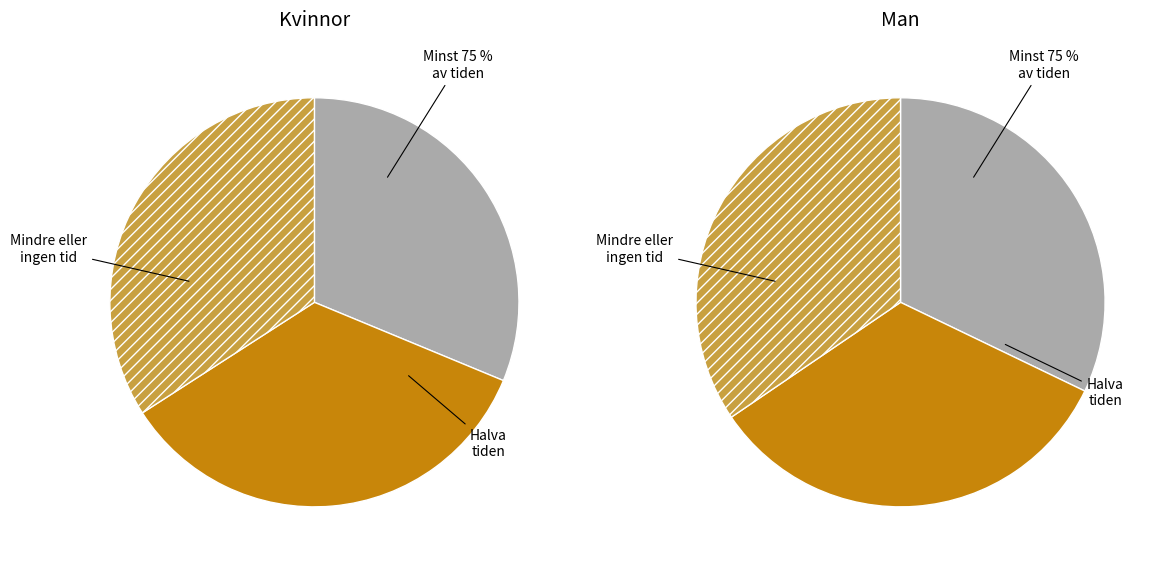

The 5000 slice represents 66% of the pie. True or false?

False